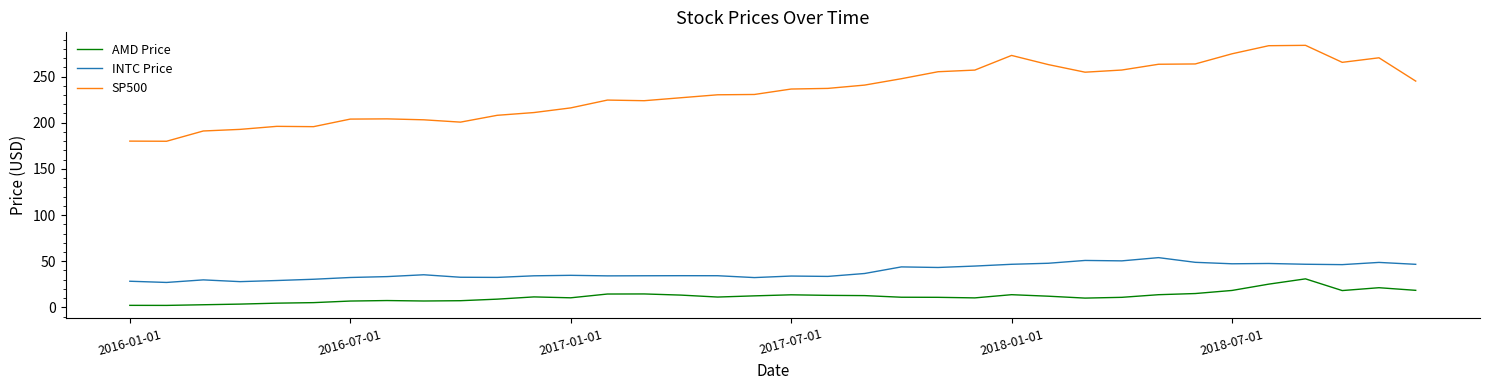

Which series has the largest total across all categories?

SP500